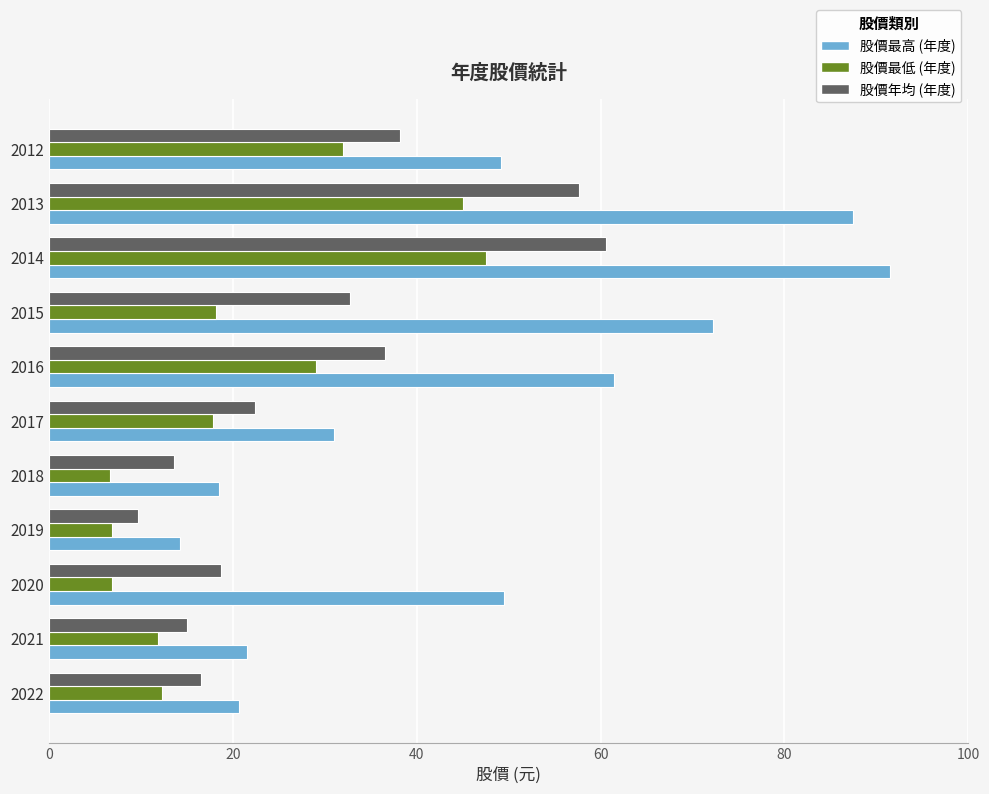

Which series has the largest total across all categories?

股價最高 (年度)